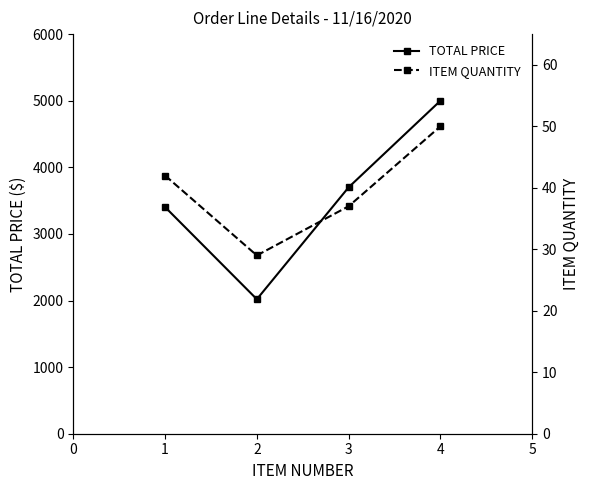

True or false: ITEM QUANTITY and TOTAL PRICE cross at least once.

False